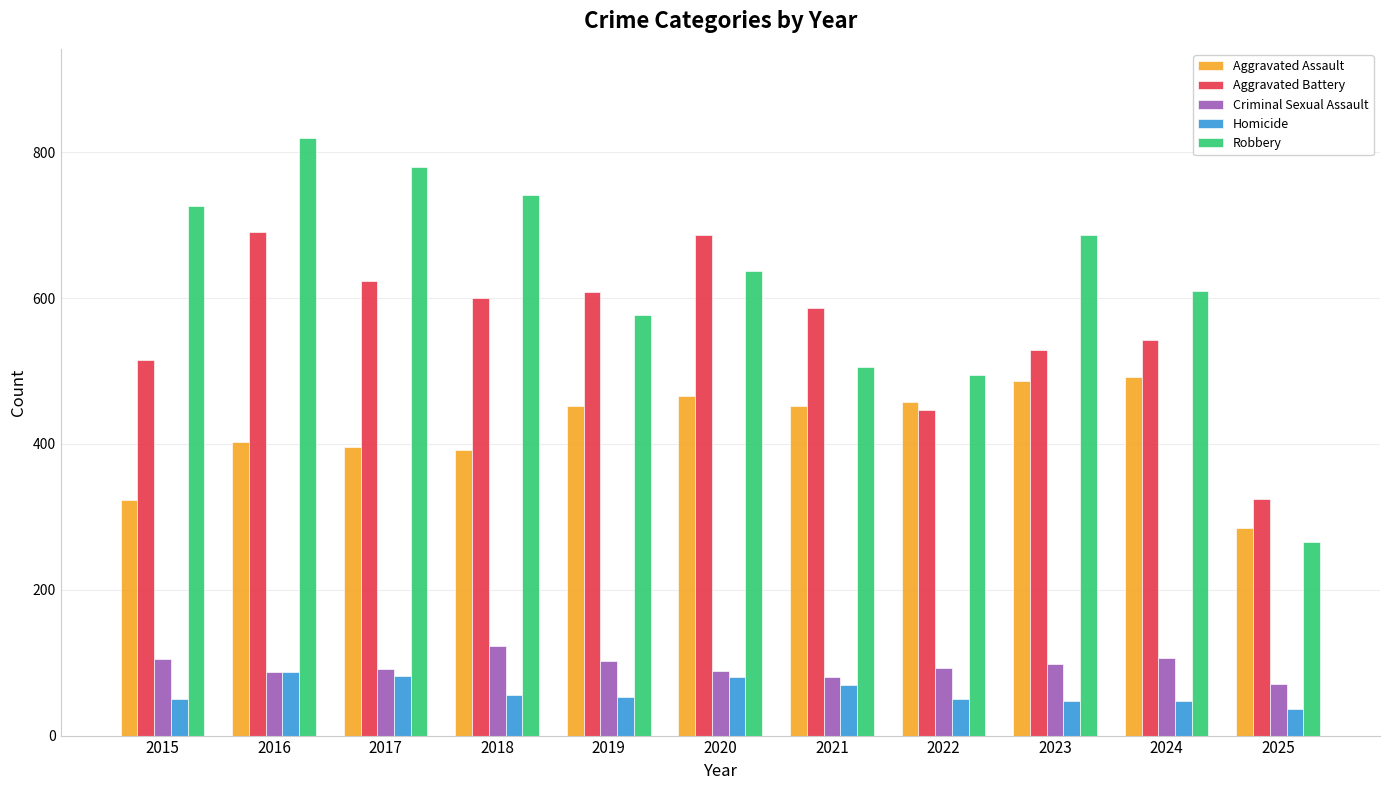

What is the average value of the Homicide series?

60